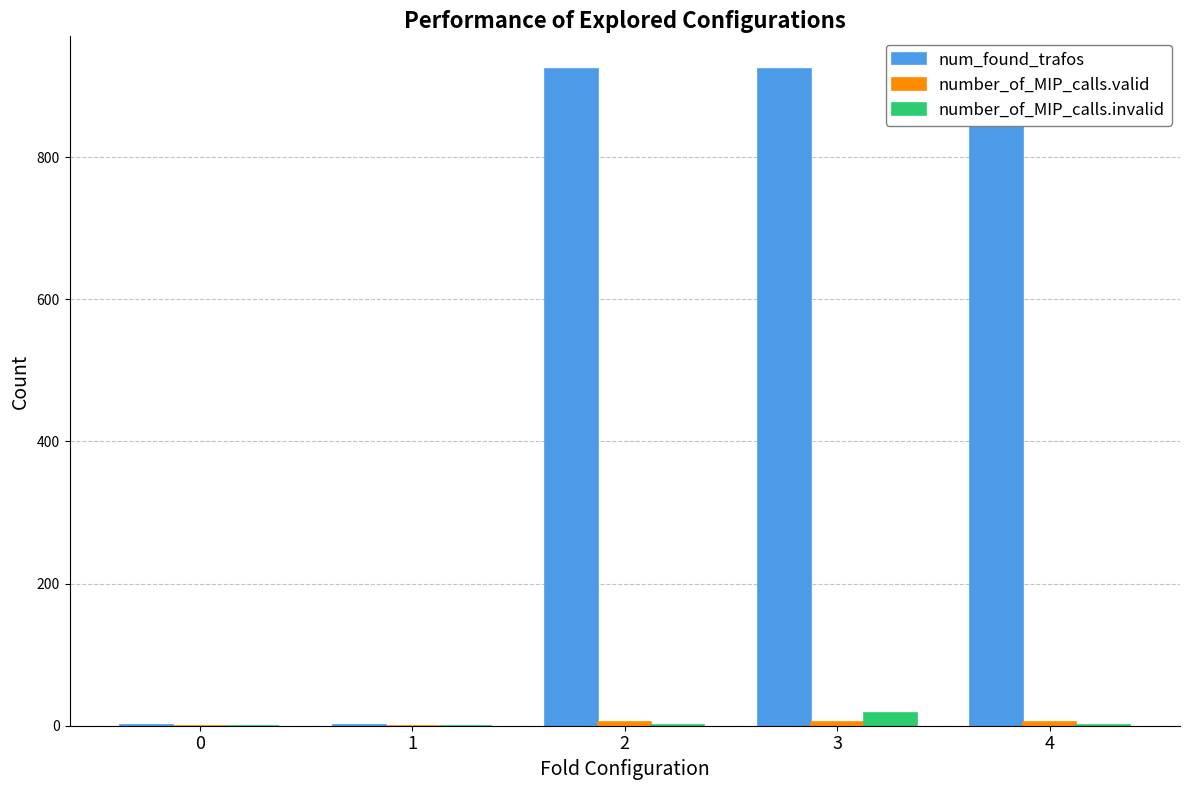

What are all the series names shown in the legend?

num_found_trafos, number_of_MIP_calls.valid, number_of_MIP_calls.invalid